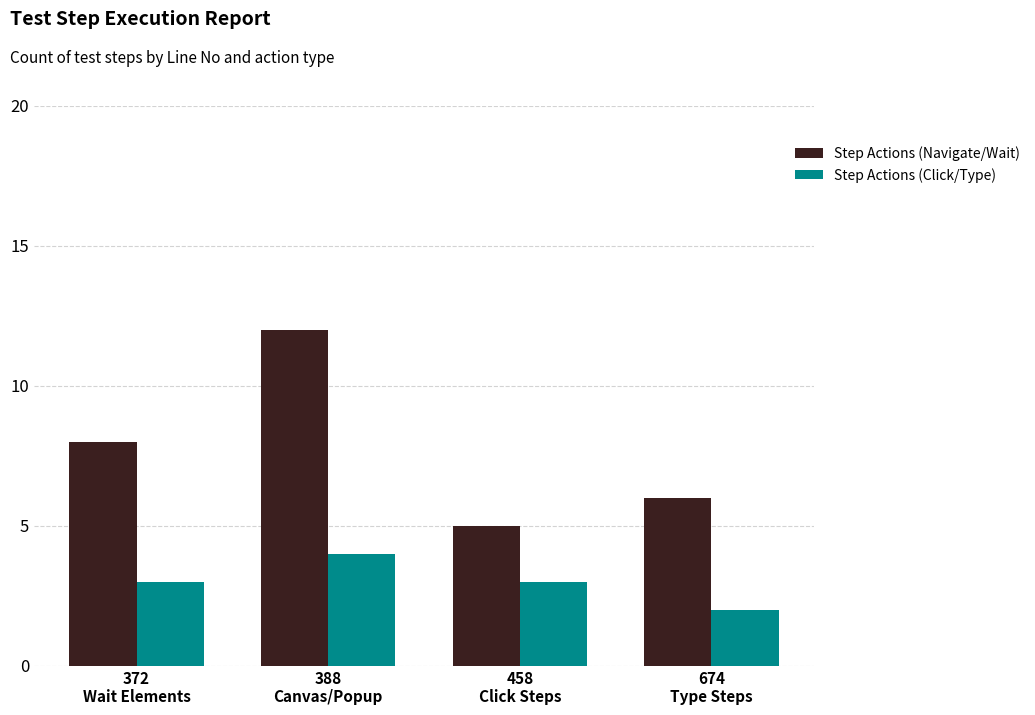

Which series has the largest total across all categories?

Step Actions (Navigate/Wait)